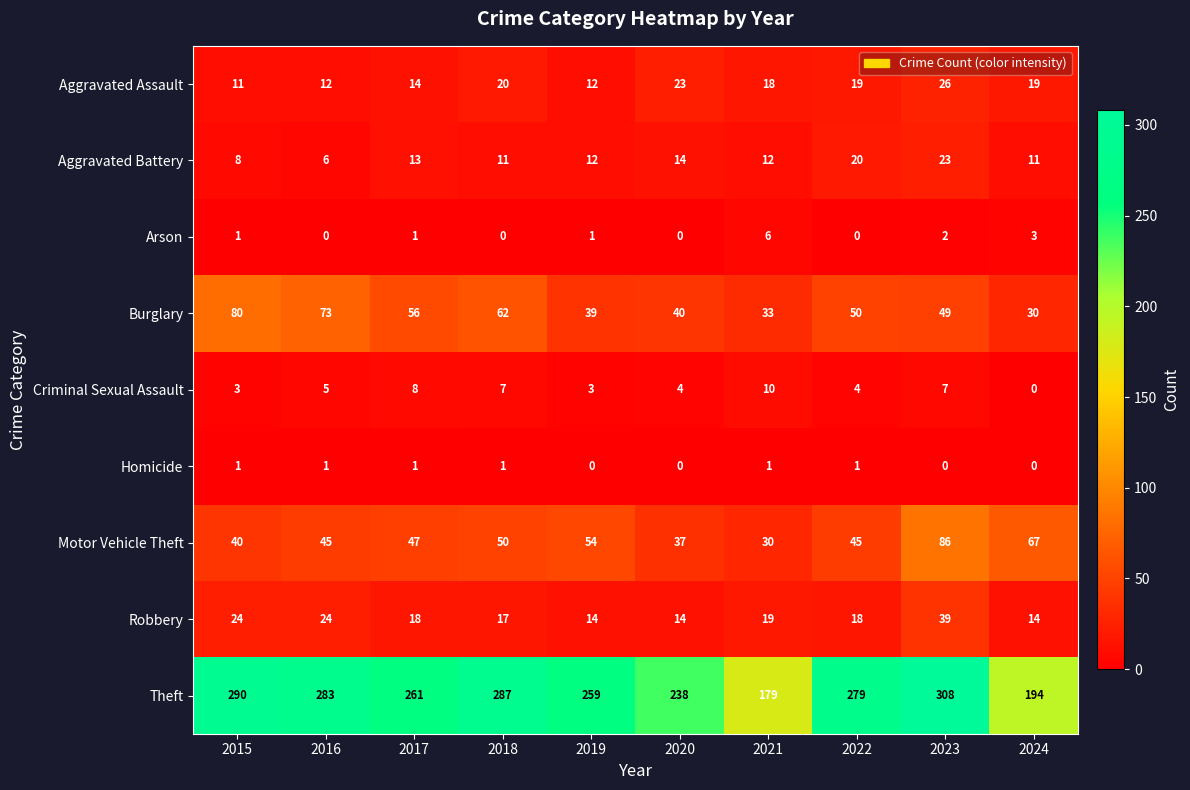

True or false: Motor Vehicle Theft has a value of 47 at 2017.

True